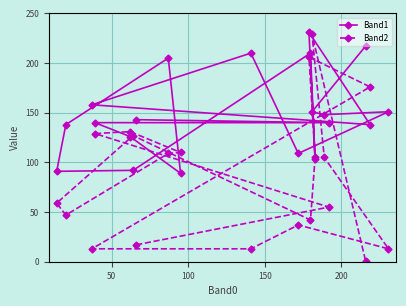

Which series has the largest range (max minus min)?

Band2